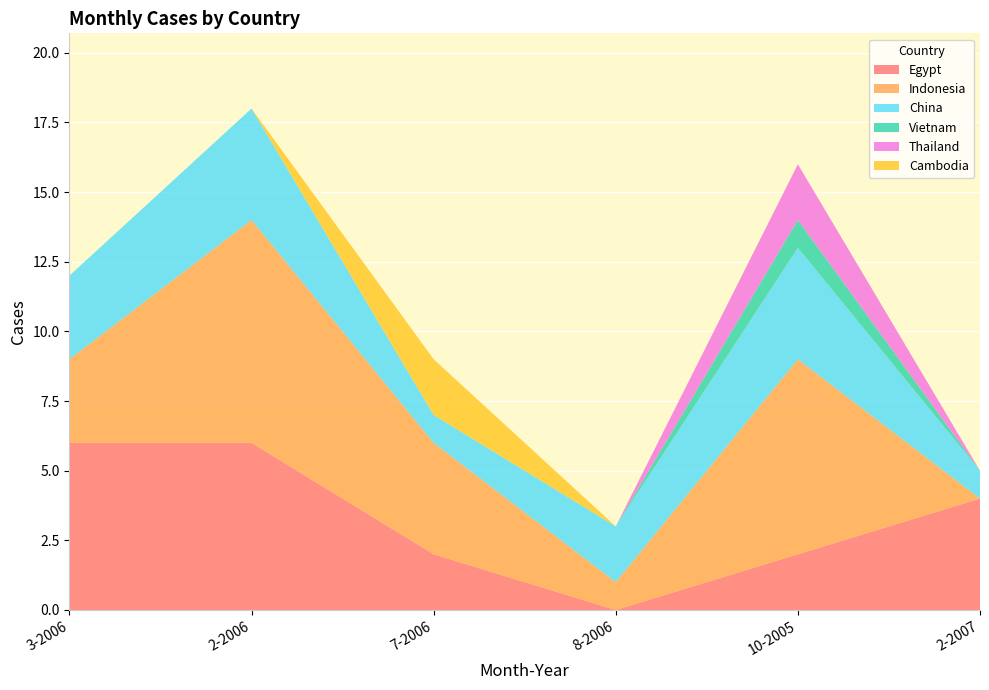

Reading right to left, extract all data points from this chart.

Egypt: 4	2	0	2	6	6
Indonesia: 0	7	1	4	8	3
China: 1	4	2	1	4	3
Vietnam: 0	1	0	0	0	0
Thailand: 0	2	0	0	0	0
Cambodia: 0	0	0	2	0	0